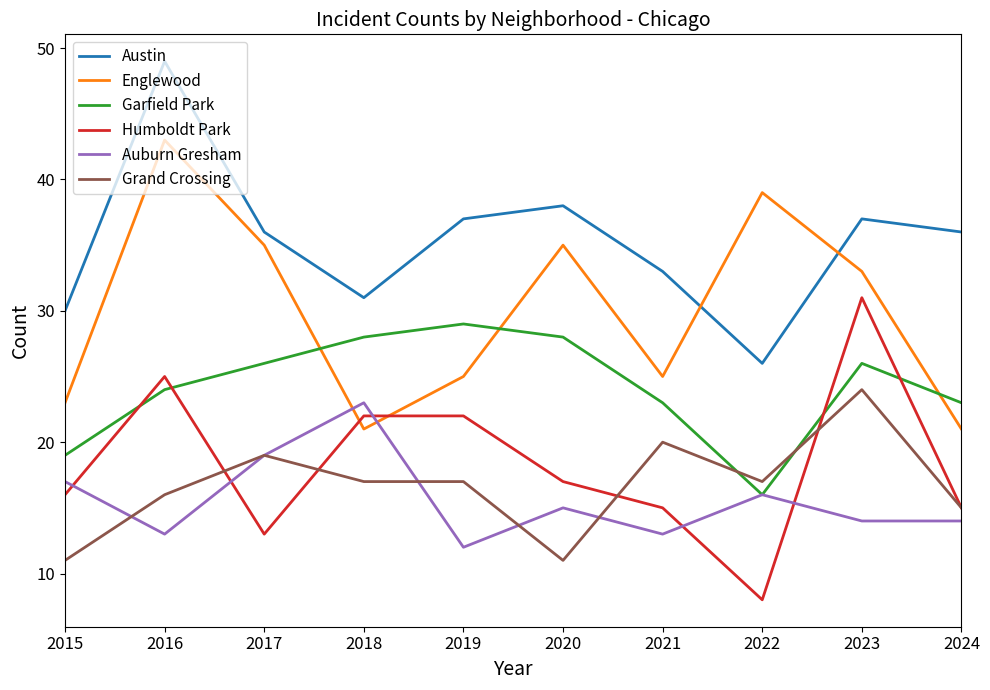

In Austin, how many points are lower than both neighbors (excluding endpoints)?

2